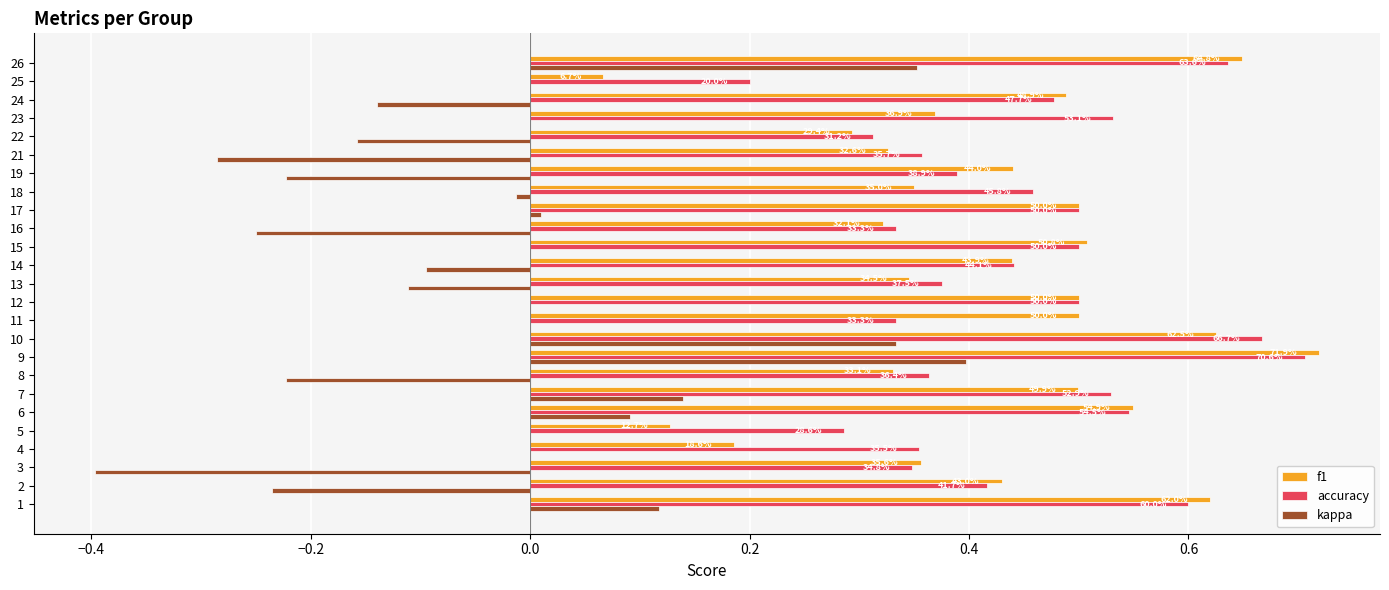

What are all the series names shown in the legend?

f1, accuracy, kappa